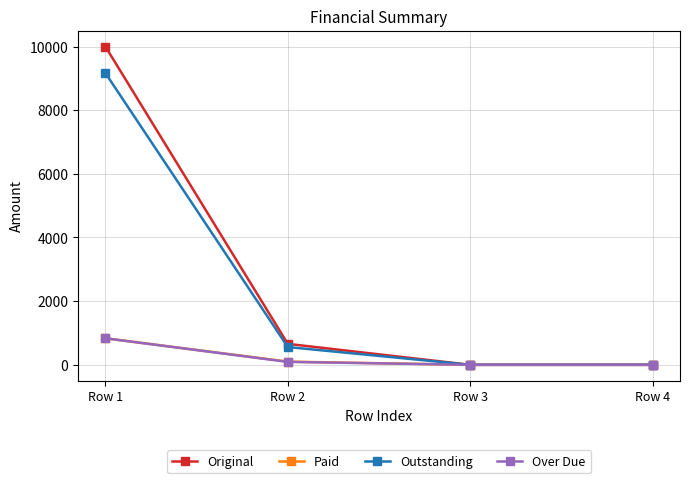

At how many categories does at least one series exceed 9045?

1